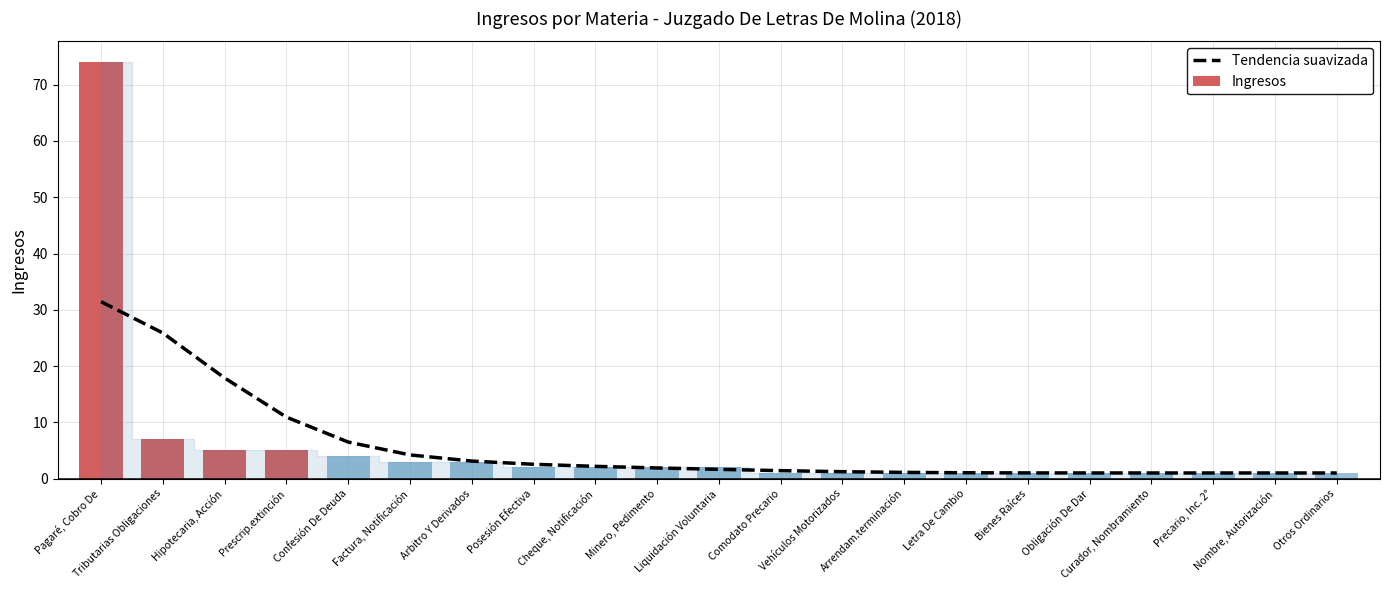

What is the sum of all values?

119.0